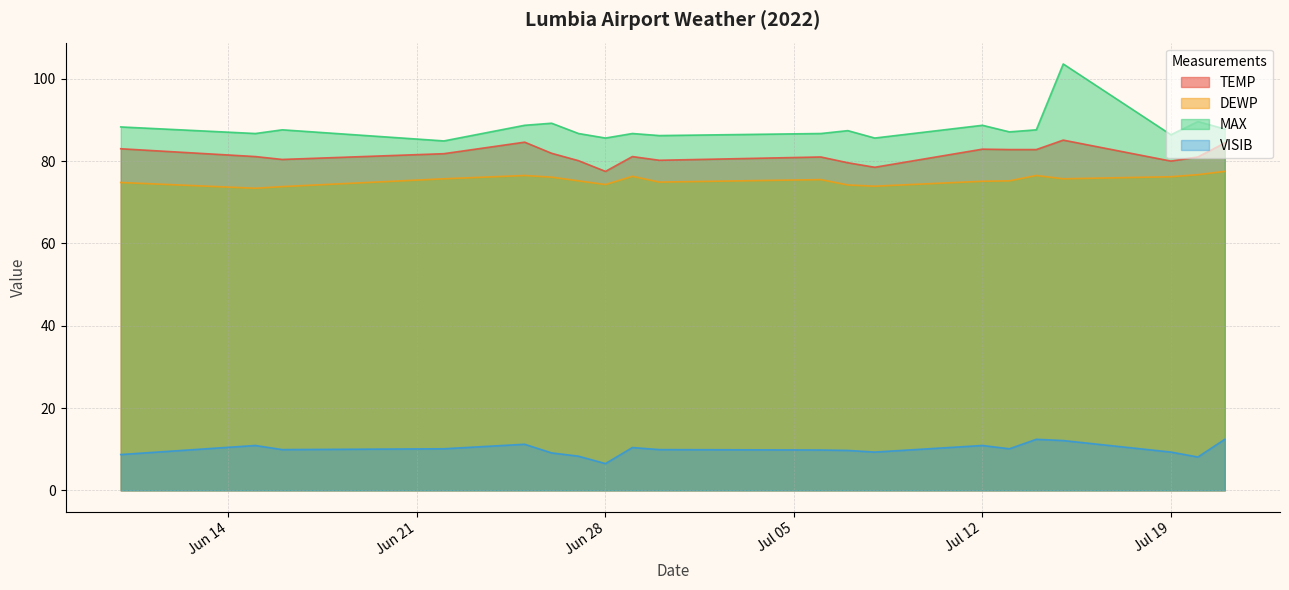

What is the value of the TEMP point at the 5th from the left?

84.6